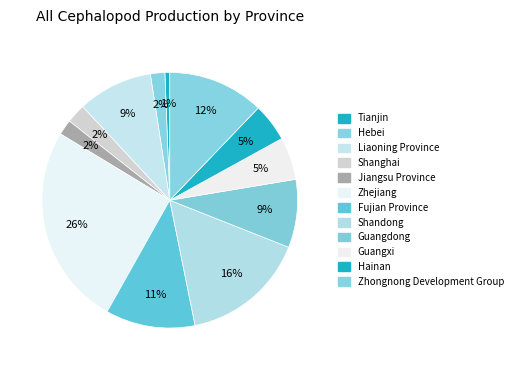

The Liaoning Province slice represents 9% of the pie. True or false?

True